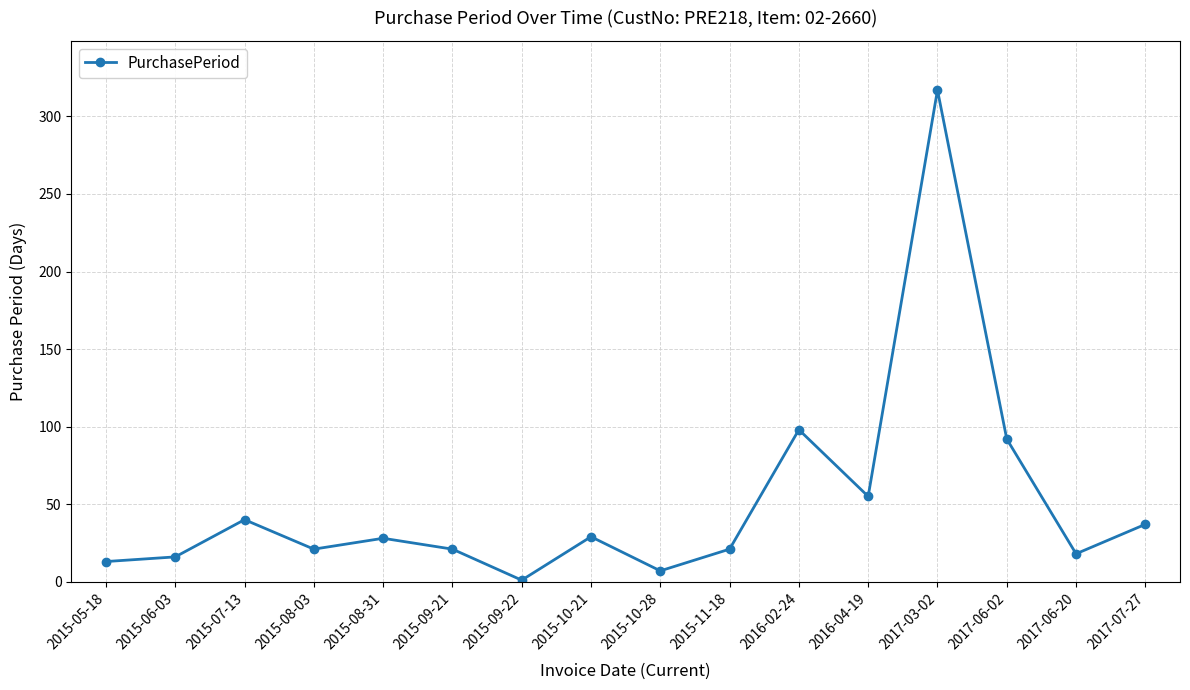

Where is the first local minimum?

2015-08-03